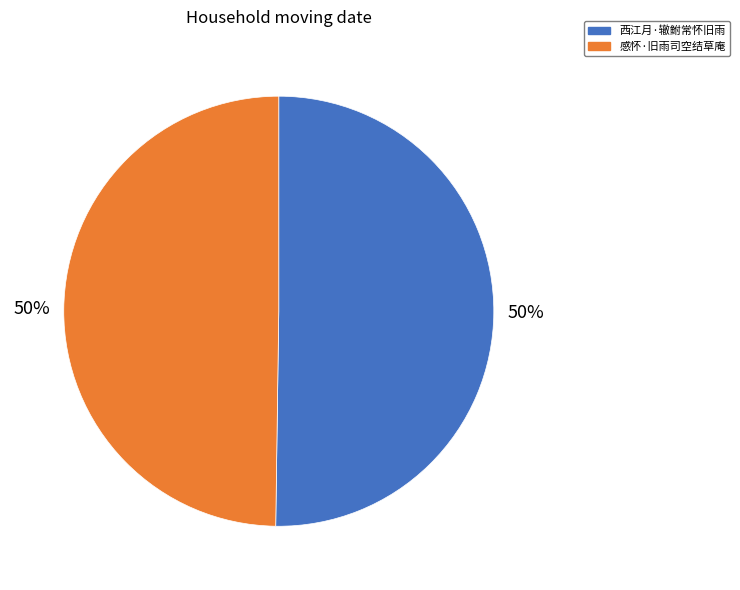

What is the ratio of the value at 感怀·旧雨司空结草庵 to the value at 西江月·辙鲋常怀旧雨?

1.0